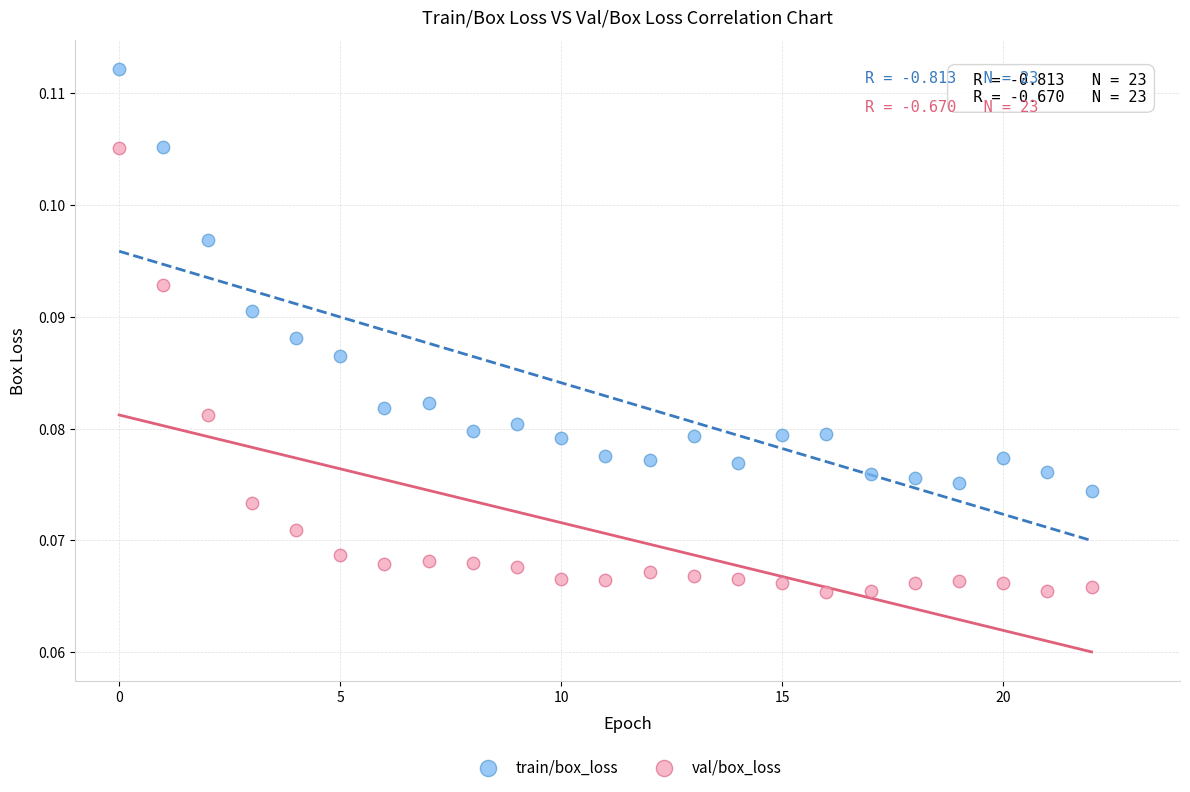

Which series contains the highest Y value?

train/box_loss